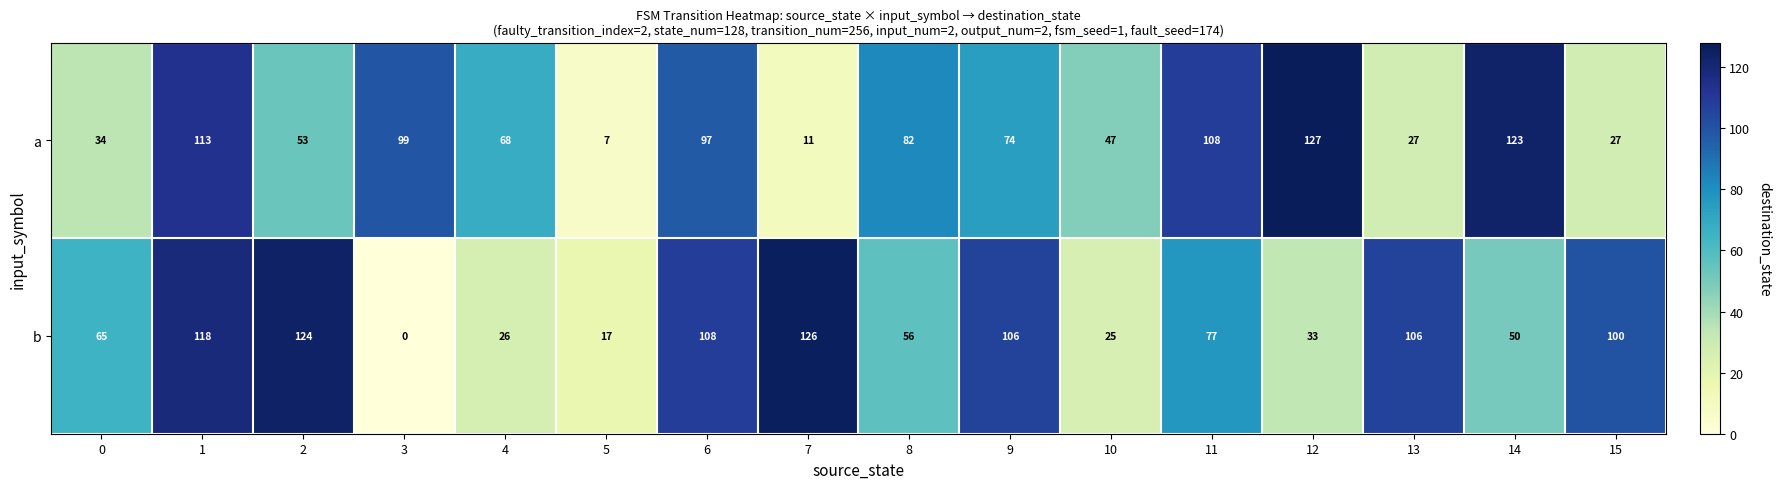

The b series shows 49 at 12. True or false?

False